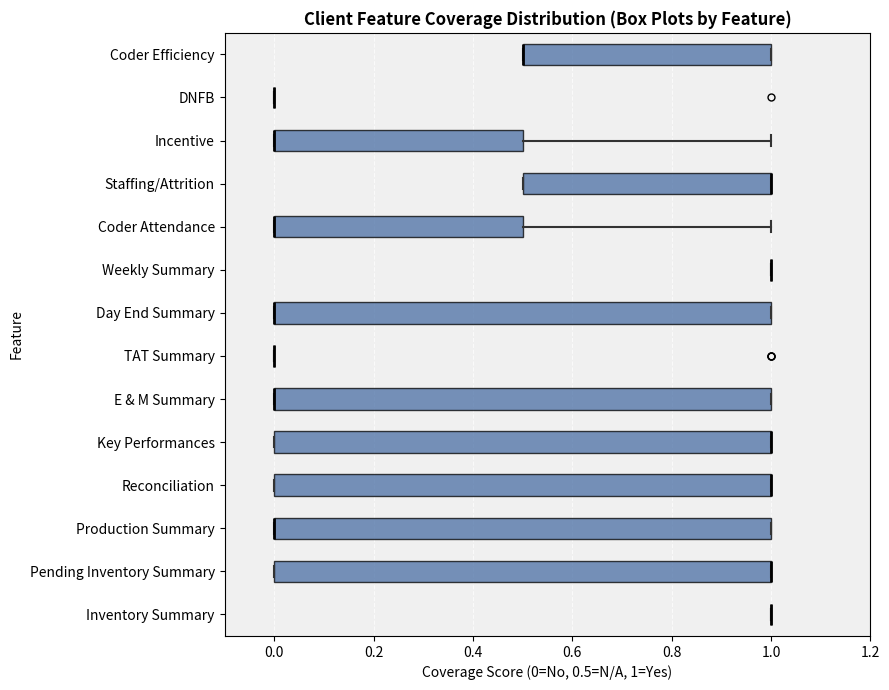

Reading bottom to top, read every box against the x-axis: the position of its median line, the range the box covers, and the ends of its whiskers. The values are not printed on the chart, so give them approximately, as read against the axis.

Inventory Summary: box collapsed to a line at 1.0, whiskers 1.0 to 1.0
Pending Inventory Summary: median 1.0 (drawn on the box's right edge), box 0.0 to 1.0, whiskers 0.0 to 1.0
Production Summary: median 0.0 (drawn on the box's left edge), box 0.0 to 1.0, whiskers 0.0 to 1.0
Reconciliation: median 1.0 (drawn on the box's right edge), box 0.0 to 1.0, whiskers 0.0 to 1.0
Key Performances: median 1.0 (drawn on the box's right edge), box 0.0 to 1.0, whiskers 0.0 to 1.0
E & M Summary: median 0.0 (drawn on the box's left edge), box 0.0 to 1.0, whiskers 0.0 to 1.0
TAT Summary: box collapsed to a line at 0.0, whiskers 0.0 to 0.0
Day End Summary: median 0.0 (drawn on the box's left edge), box 0.0 to 1.0, whiskers 0.0 to 1.0
Weekly Summary: box collapsed to a line at 1.0, whiskers 1.0 to 1.0
Coder Attendance: median 0.0 (drawn on the box's left edge), box 0.0 to 0.5, whiskers 0.0 to 1.0
Staffing/Attrition: median 1.0 (drawn on the box's right edge), box 0.5 to 1.0, whiskers 0.5 to 1.0
Incentive: median 0.0 (drawn on the box's left edge), box 0.0 to 0.5, whiskers 0.0 to 1.0
DNFB: box collapsed to a line at 0.0, whiskers 0.0 to 0.0
Coder Efficiency: median 0.5 (drawn on the box's left edge), box 0.5 to 1.0, whiskers 0.5 to 1.0